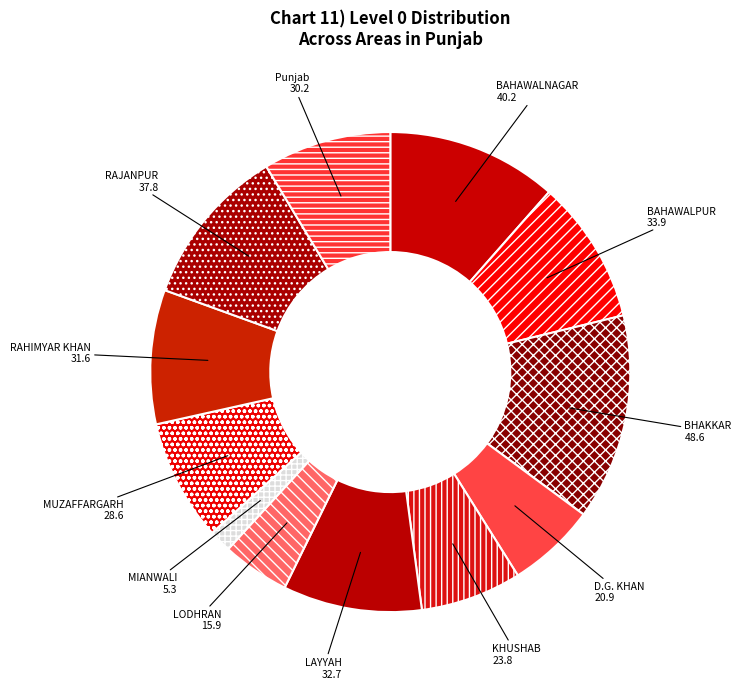

Between RAJANPUR and MUZAFFARGARH, which is larger?

RAJANPUR